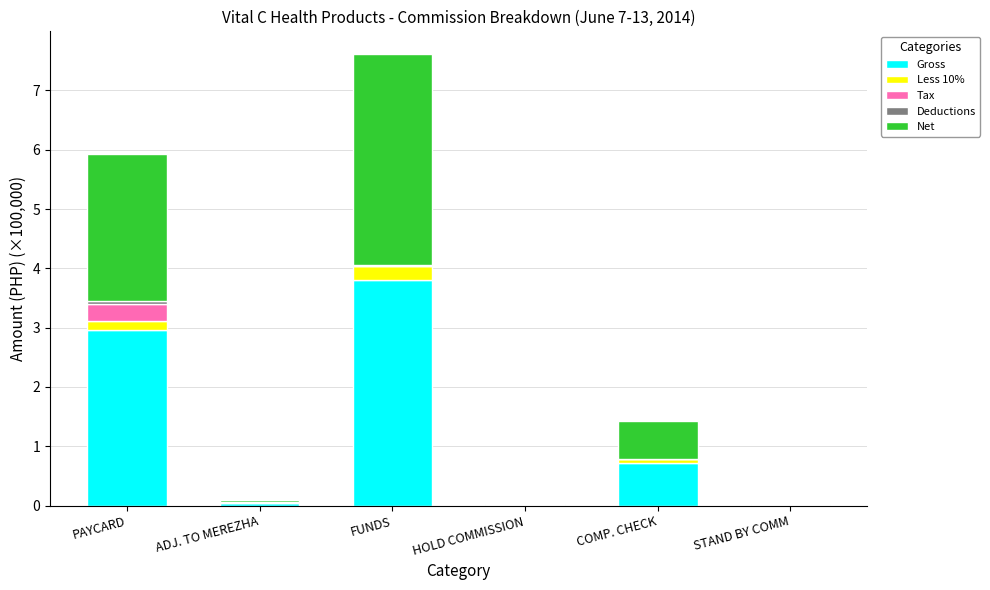

What is the maximum value for Gross?

3.8